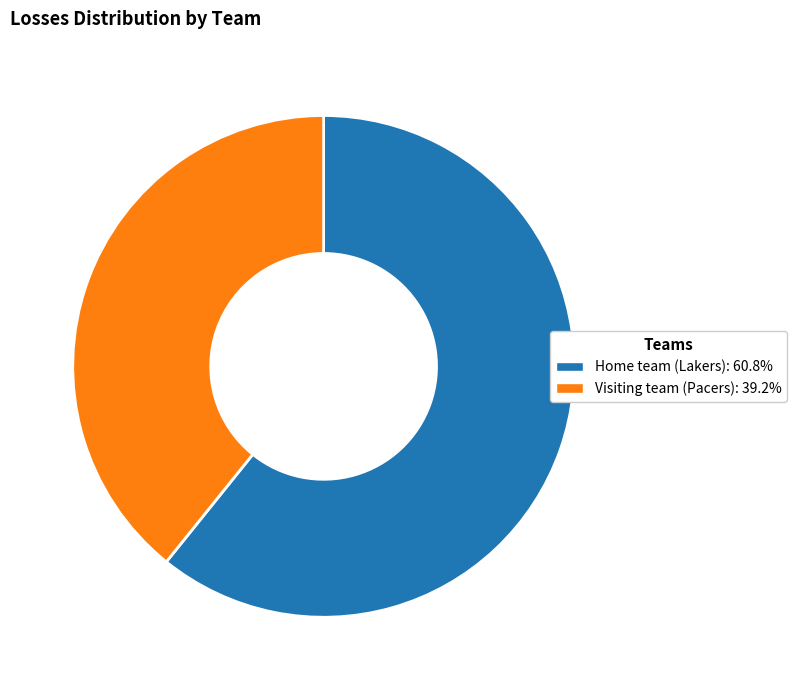

Does Visiting team (Pacers) account for over 50% of the chart?

No